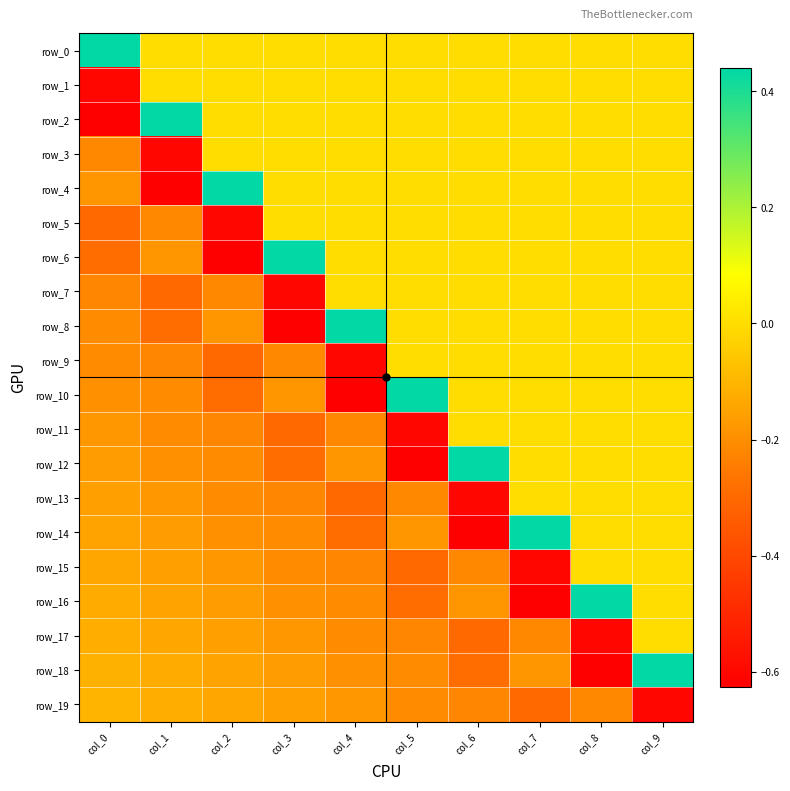

The row_4 series shows -0.3 at col_0. True or false?

False